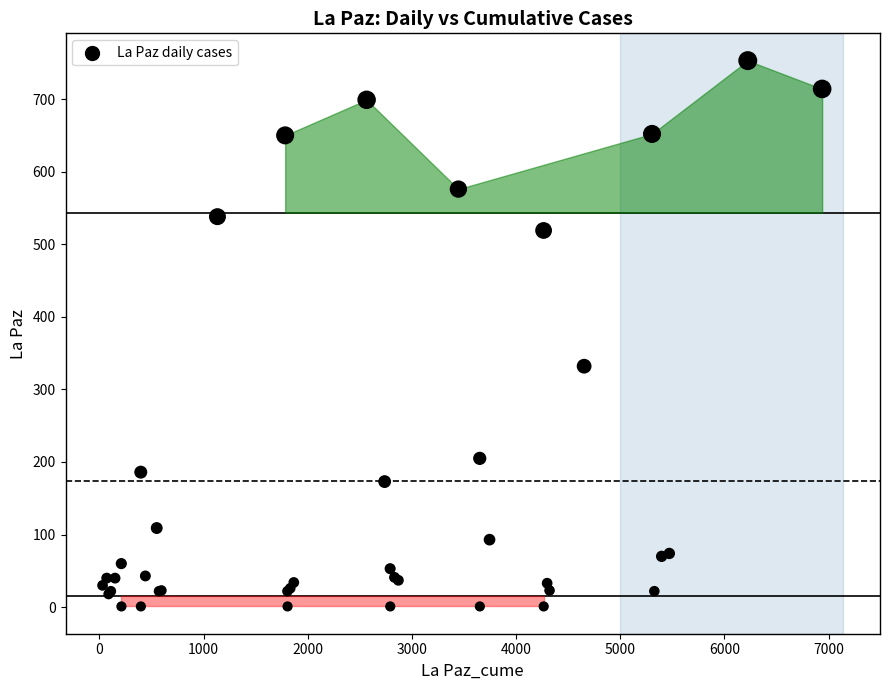

What Y value in the scatter plot is closest to 377?

332